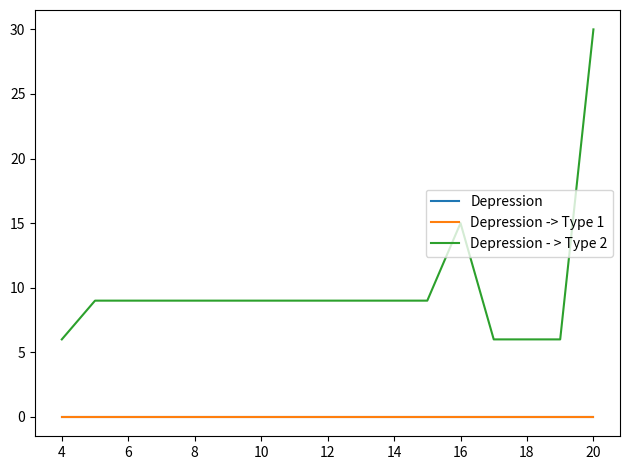

Is this an area chart (filled region under the line)?

No